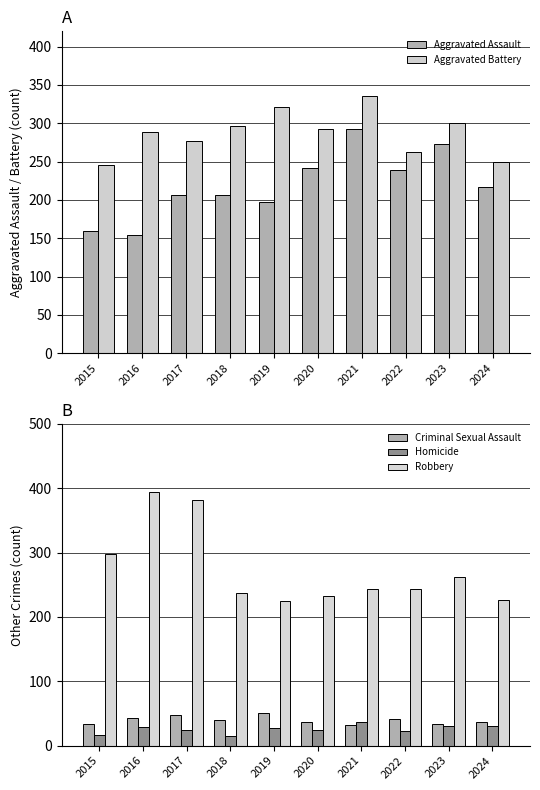

Read the Homicide value at 2019, to the nearest 10.

30